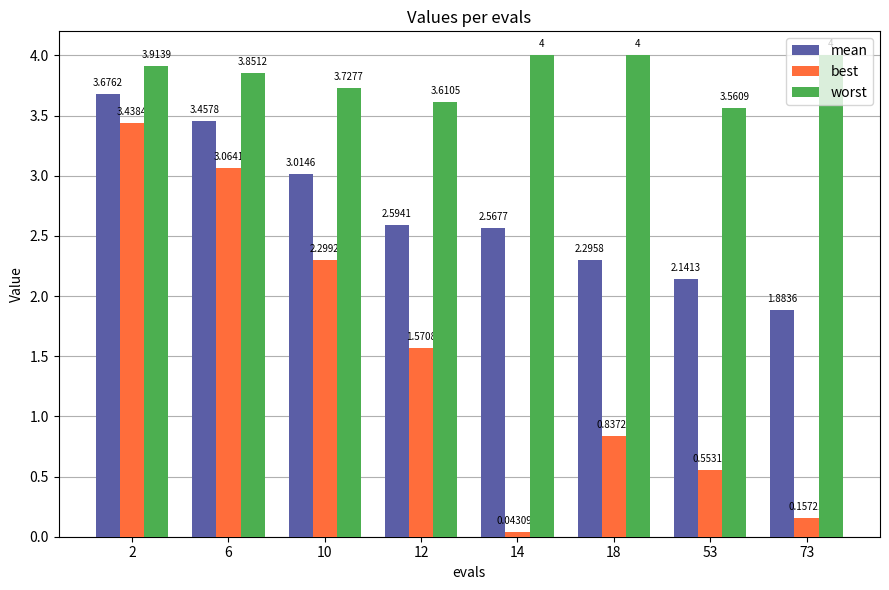

What are all the series names shown in the legend?

mean, best, worst